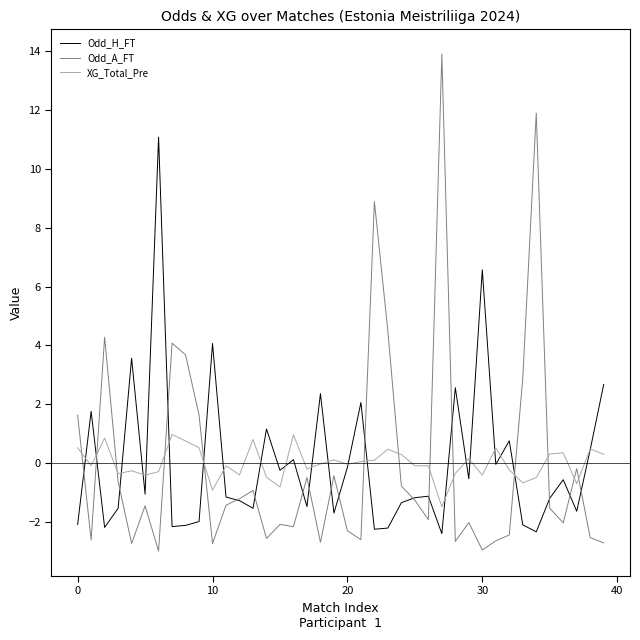

Which series has the largest range (max minus min)?

Odd_A_FT